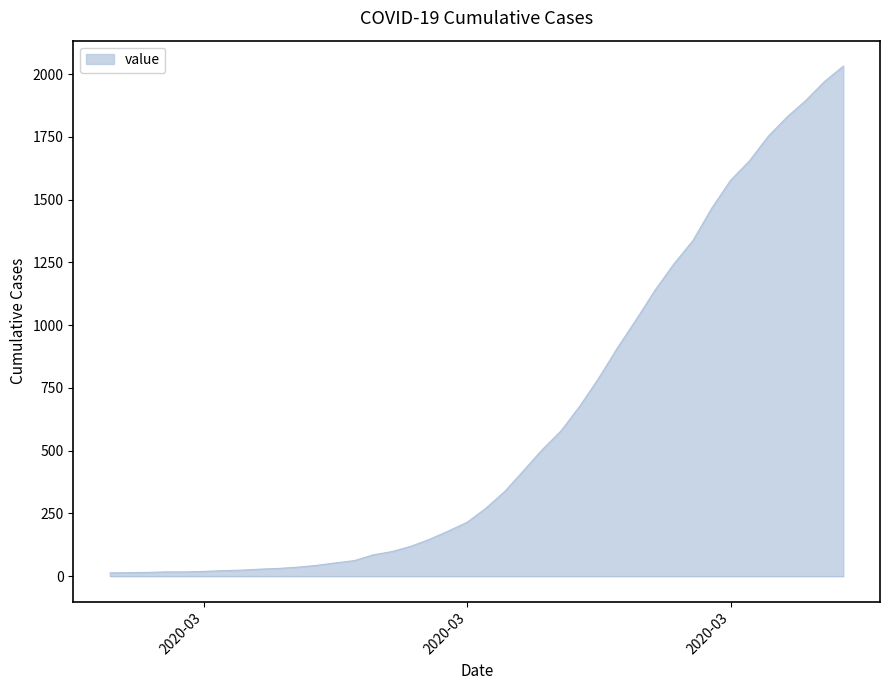

What is the maximum value shown in the chart?

2032